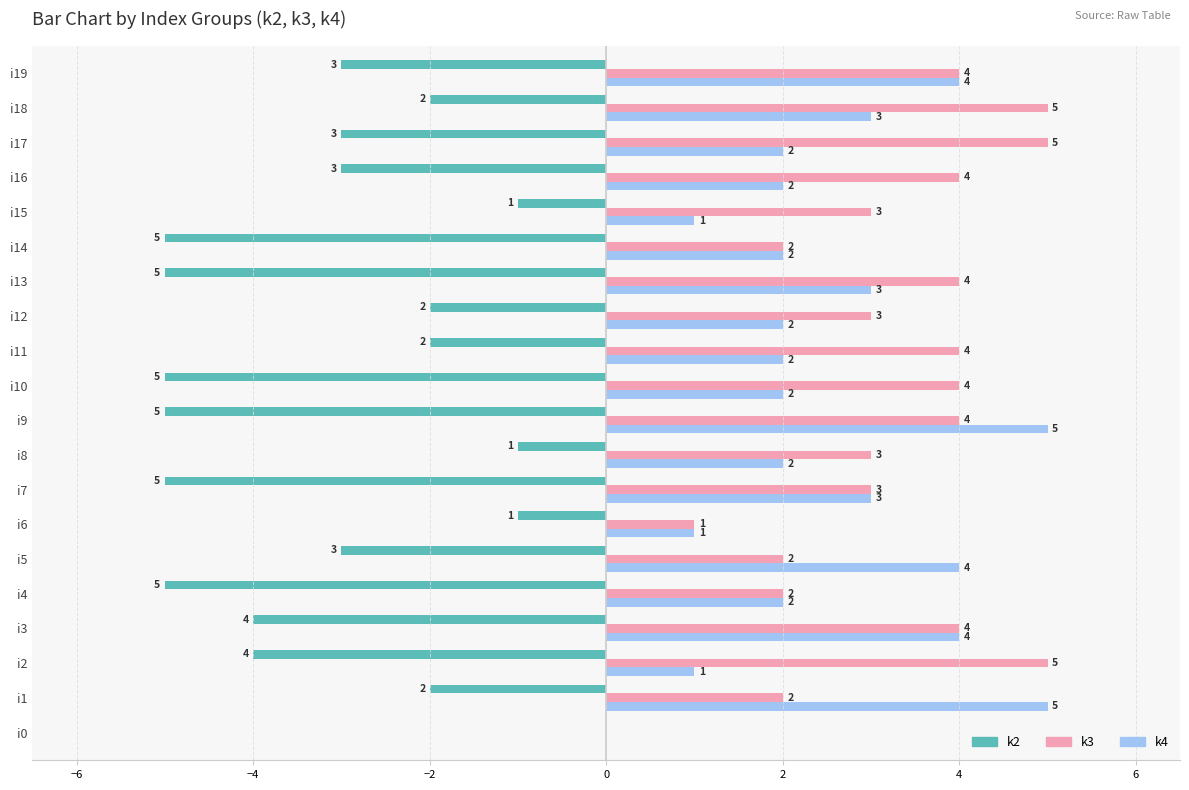

What is the sum of all k2 values?

-61